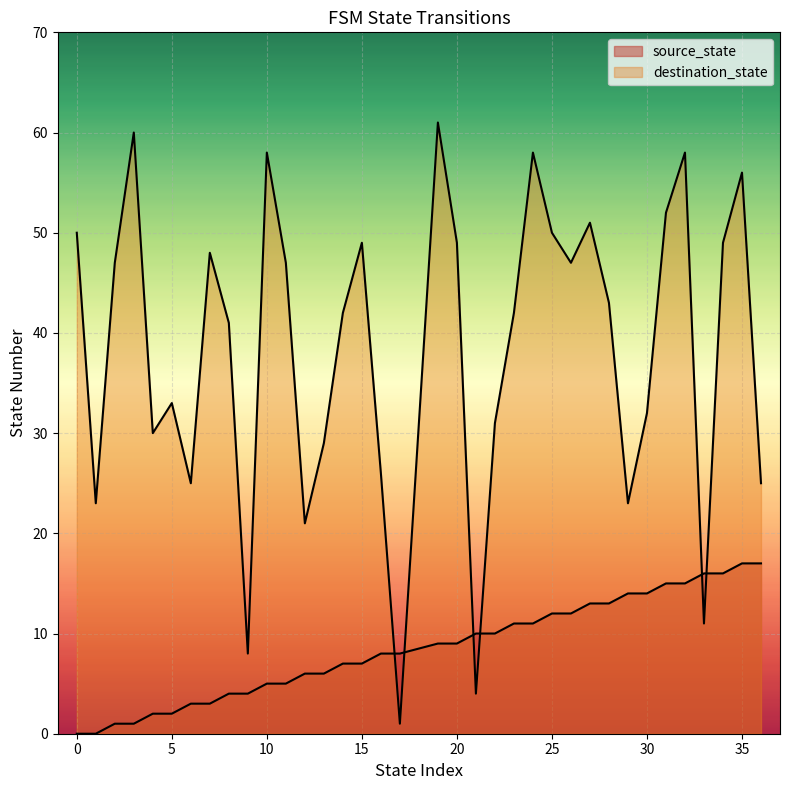

Rank the series by their average value, from lowest to highest.

source_state, destination_state